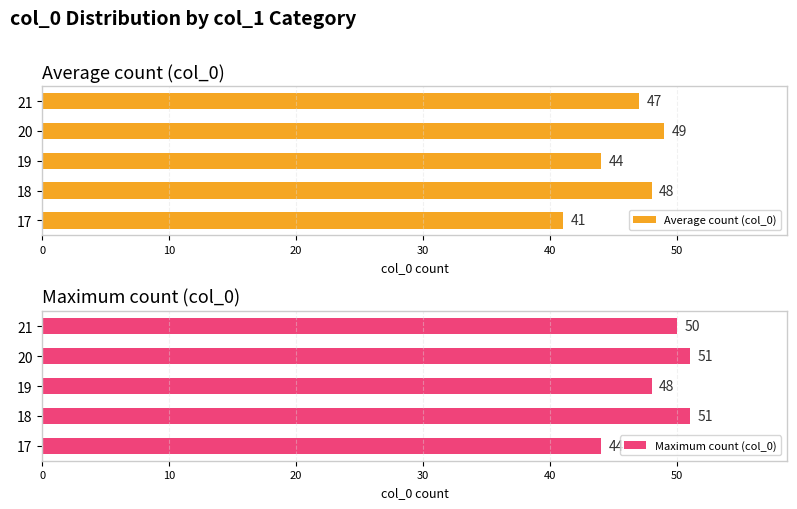

The Average count (col_0) series shows 81 at 21. True or false?

False